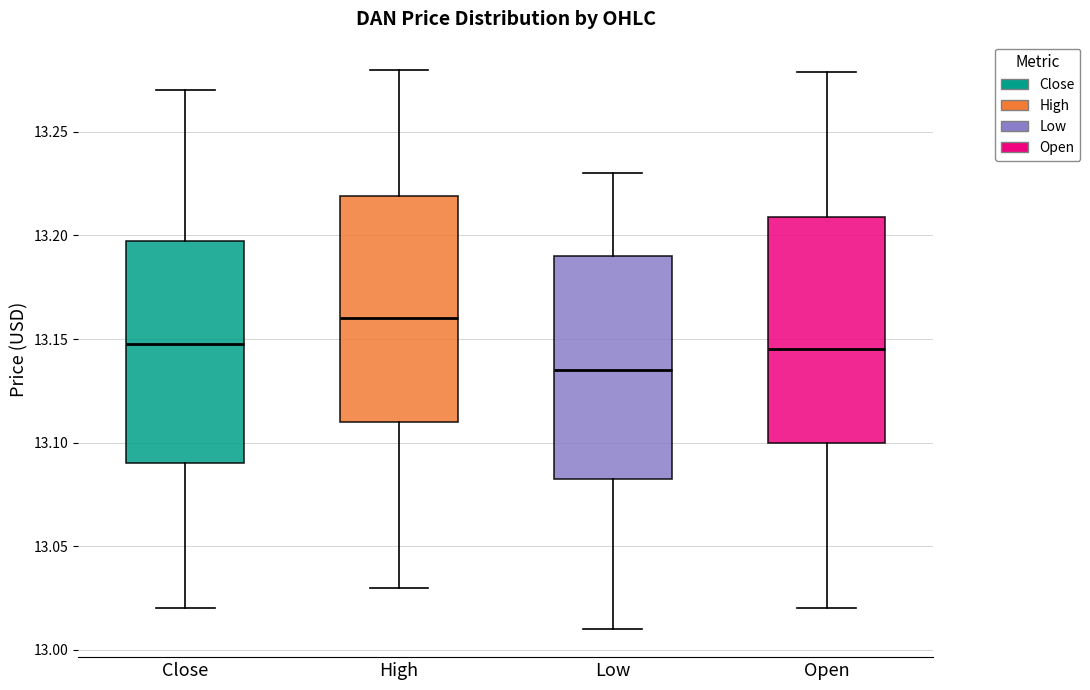

Where does the lower whisker of the box for High end on the y-axis? The values are not printed on the chart, so give them approximately, as read against the axis.

13.030